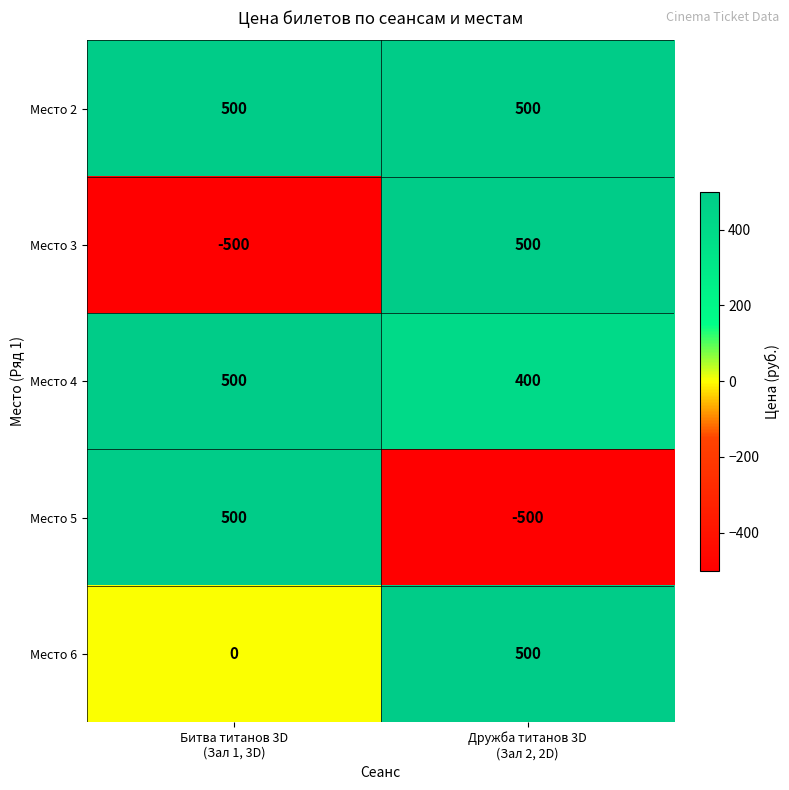

Count the number of data series in this chart.

5